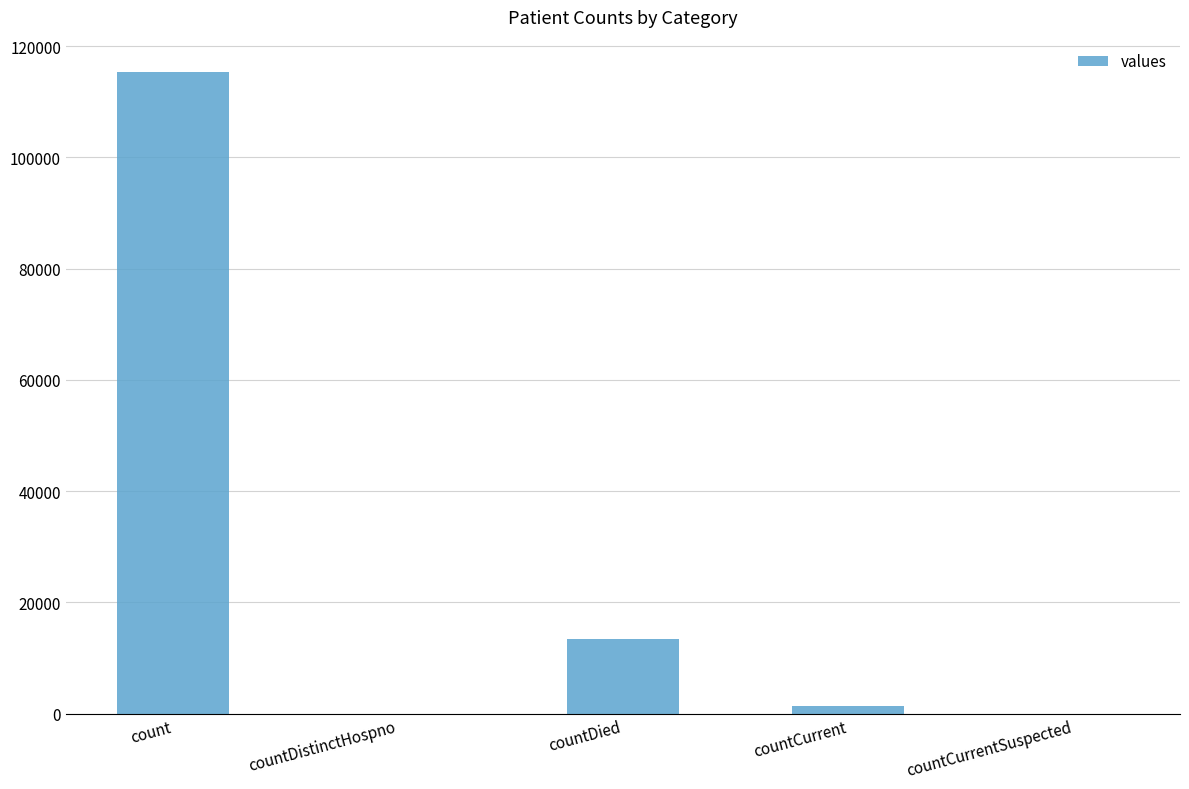

The chart shows a value of 38810 at countCurrentSuspected. True or false?

False